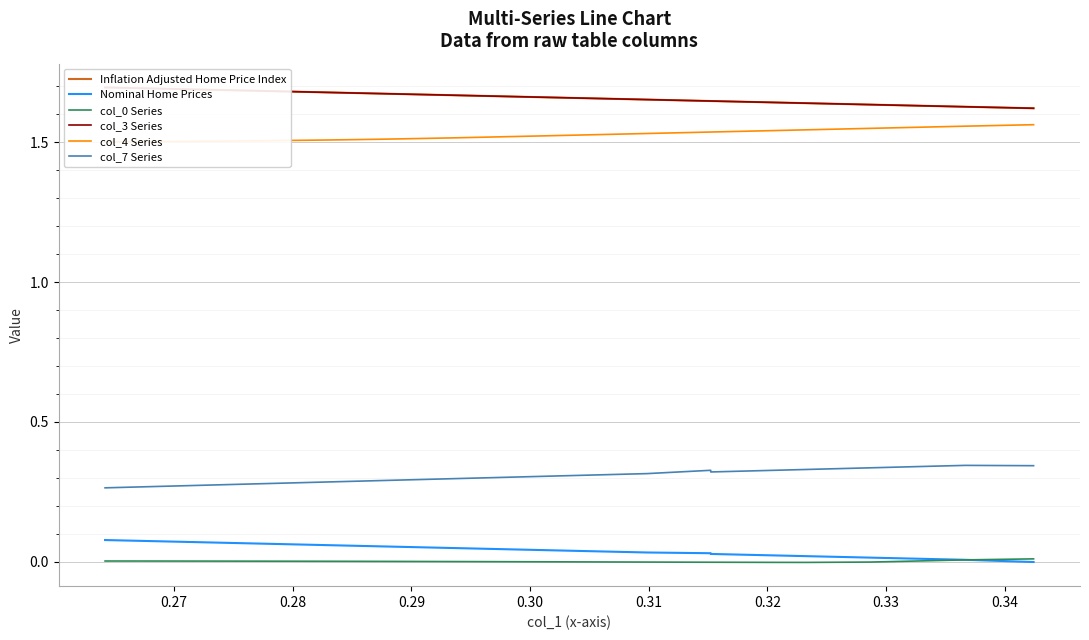

How many lines are shown in the chart?

6